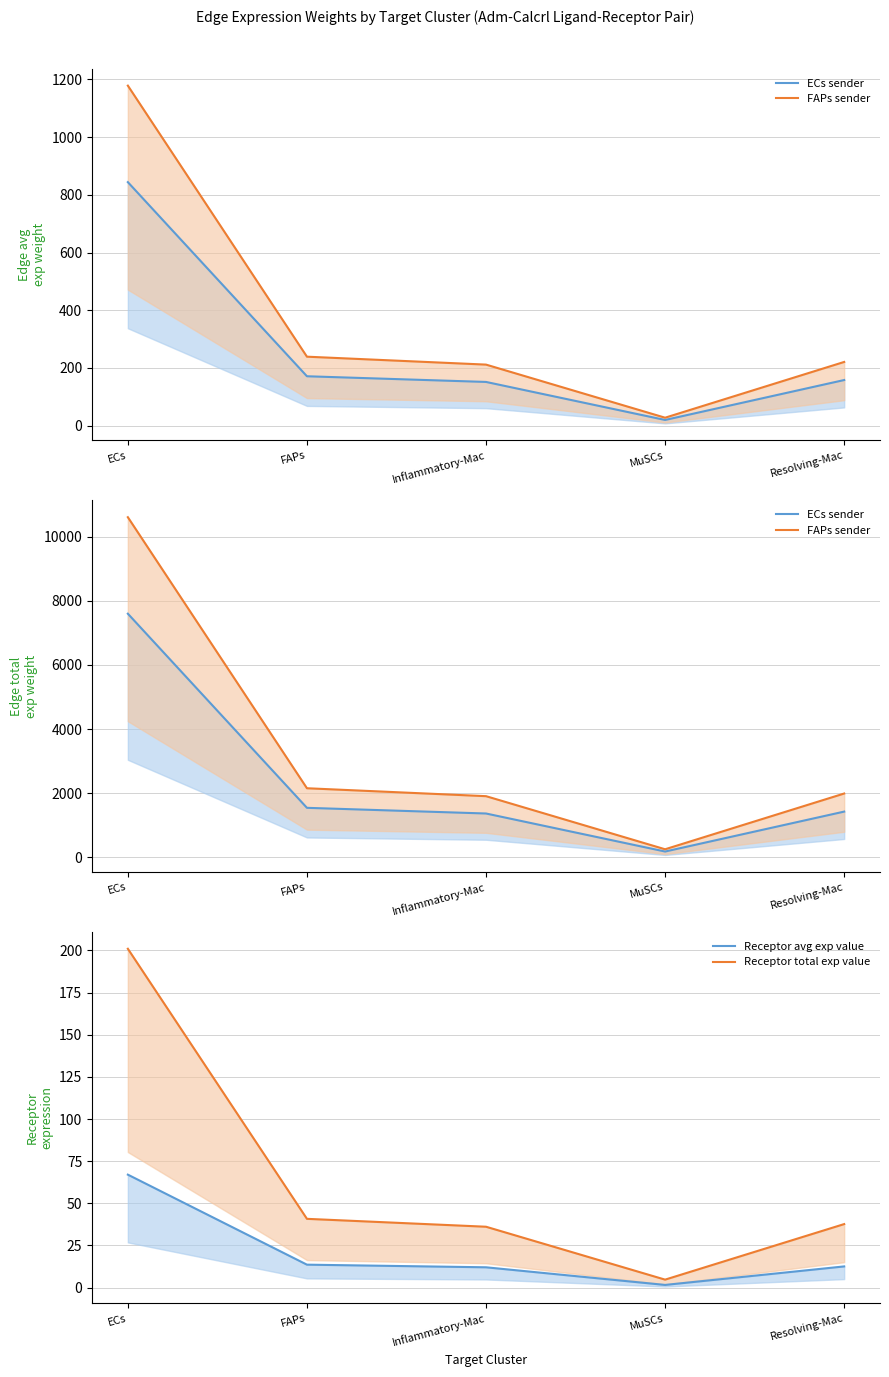

Is this an area chart (filled region under the line)?

No